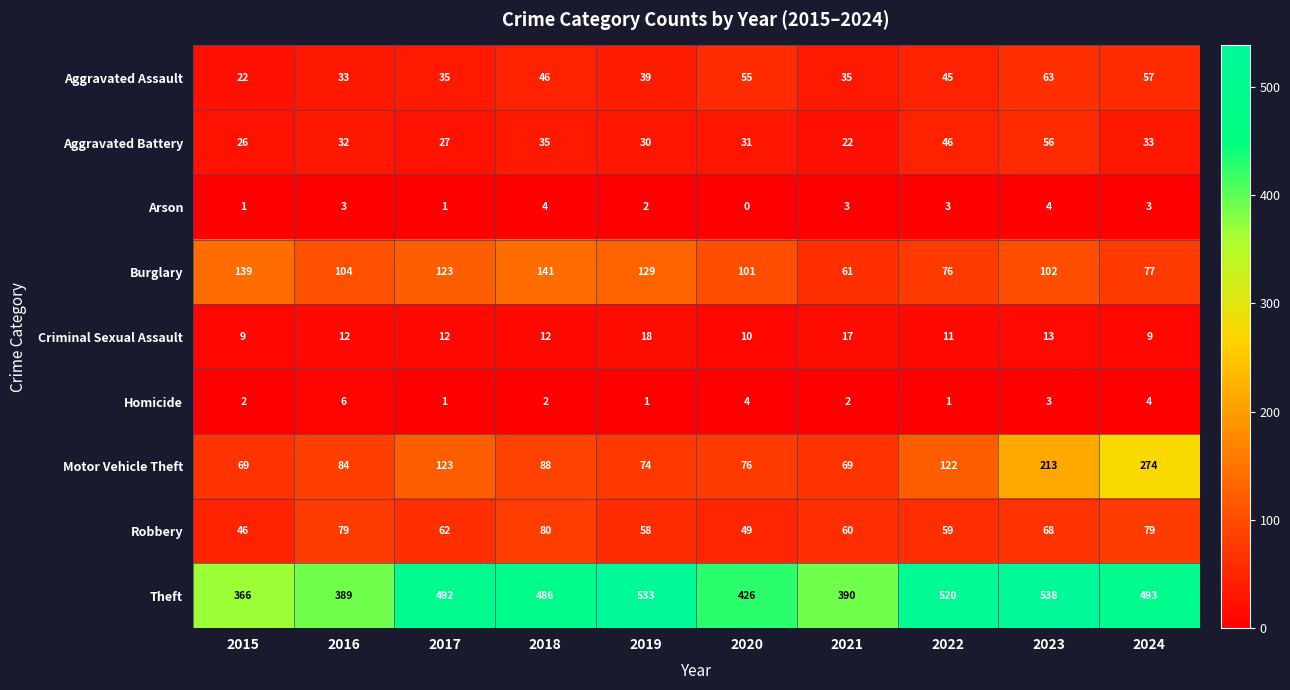

Where does the Aggravated Assault series first go above 45?

2018